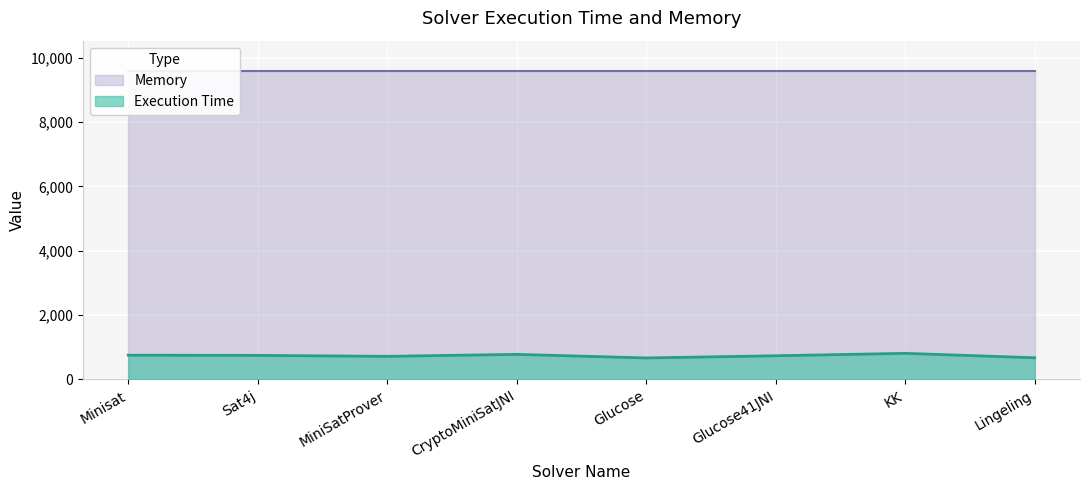

The value at KK is 810. True or false?

True